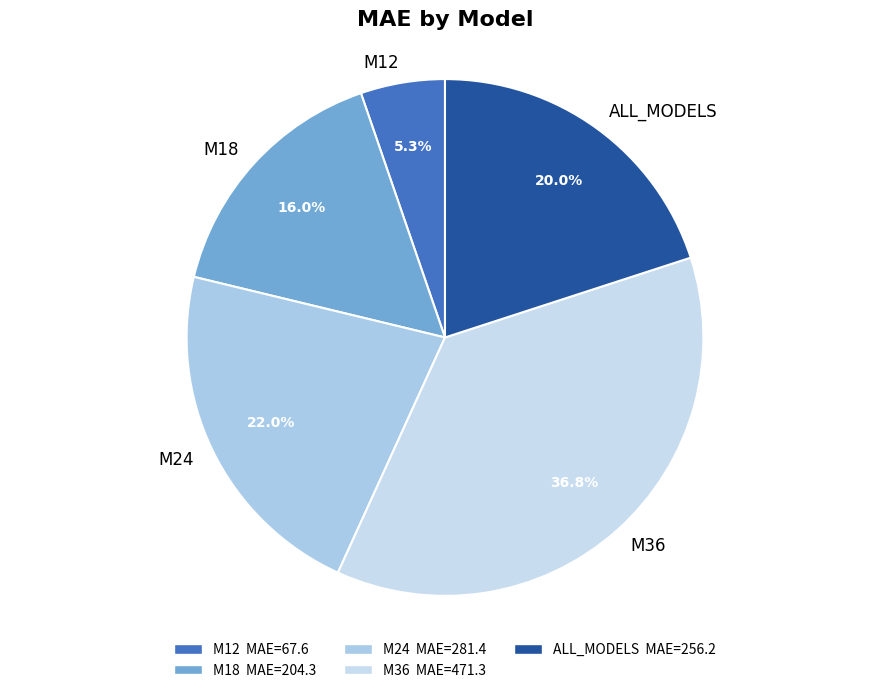

Do M24 and M18 together represent more than half of the pie?

No